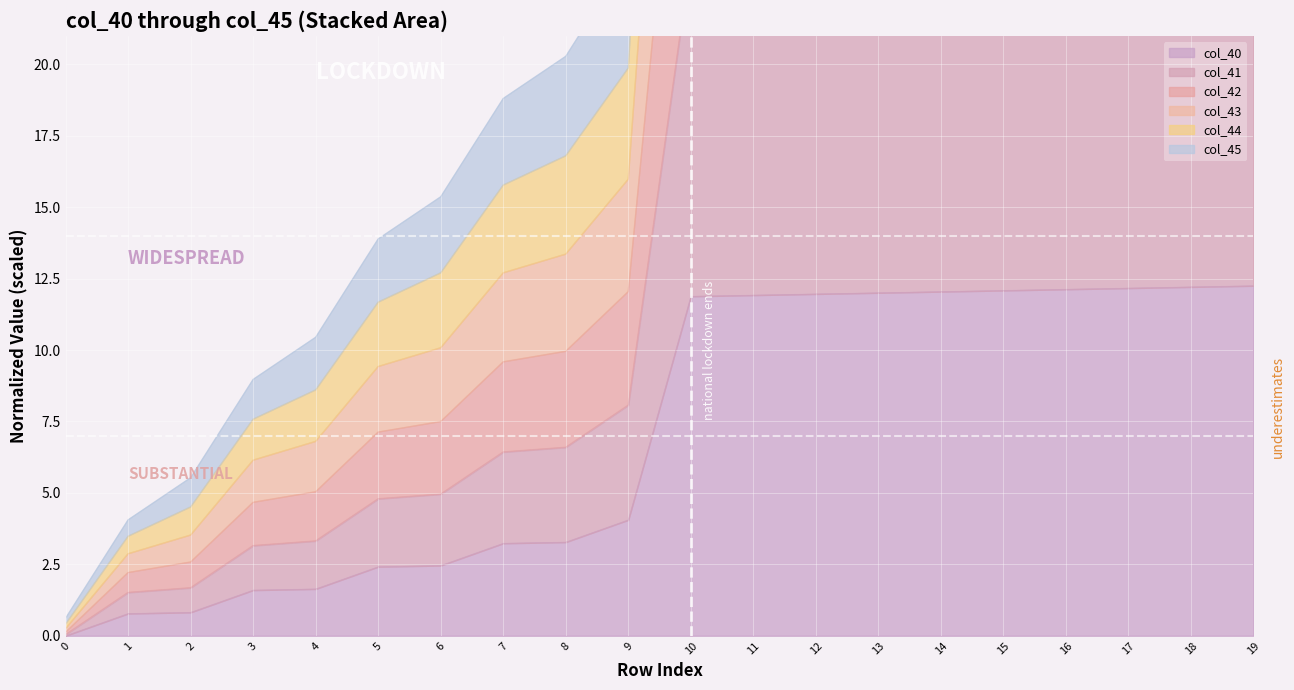

True or false: col_41 has a value of 4.6 at 3.

False